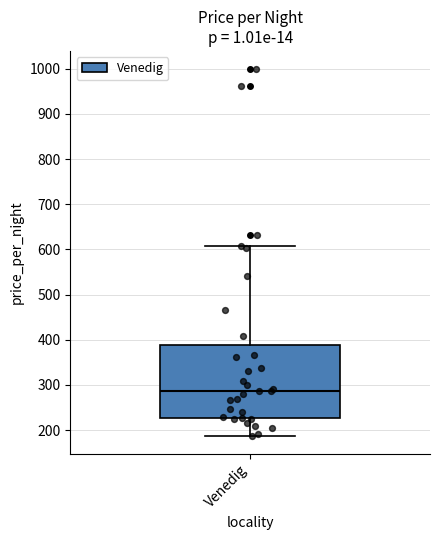

Transcribe this box plot: give where the median line is, the range the box spans, and where the two whiskers end, as read against the y-axis. The values are not printed on the chart, so give them approximately, as read against the axis.

median 290, box 230 to 390, whiskers 190 to 610